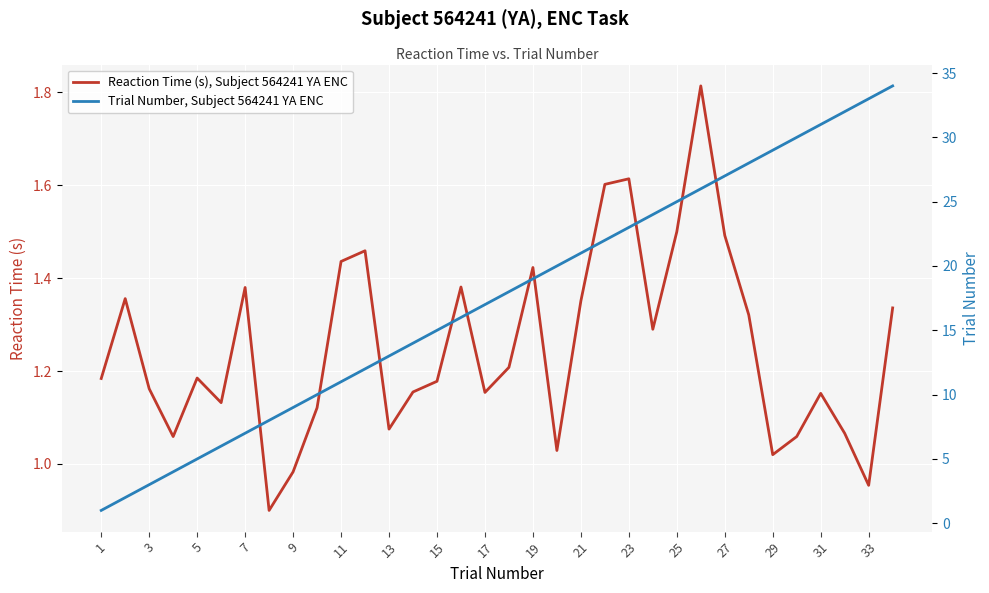

Reading right to left, extract all data points from this chart.

Reaction Time (s), Subject 564241 YA ENC: 1.3	1.0	1.1	1.2	1.1	1.0	1.3	1.5	1.8	1.5	1.3	1.6	1.6	1.4	1.0	1.4	1.2	1.2	1.4	1.2	1.2	1.1	1.5	1.4	1.1	1.0	0.9	1.4	1.1	1.2	1.1	1.2	1.4	1.2
Trial Number, Subject 564241 YA ENC: 34.0	33.0	32.0	31.0	30.0	29.0	28.0	27.0	26.0	25.0	24.0	23.0	22.0	21.0	20.0	19.0	18.0	17.0	16.0	15.0	14.0	13.0	12.0	11.0	10.0	9.0	8.0	7.0	6.0	5.0	4.0	3.0	2.0	1.0